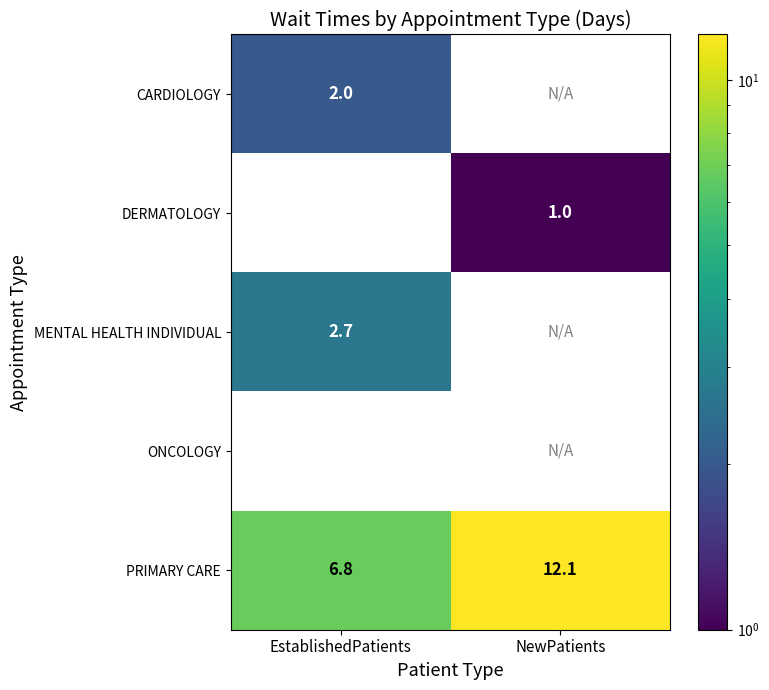

What value does the DERMATOLOGY series have at NewPatients?

1.0